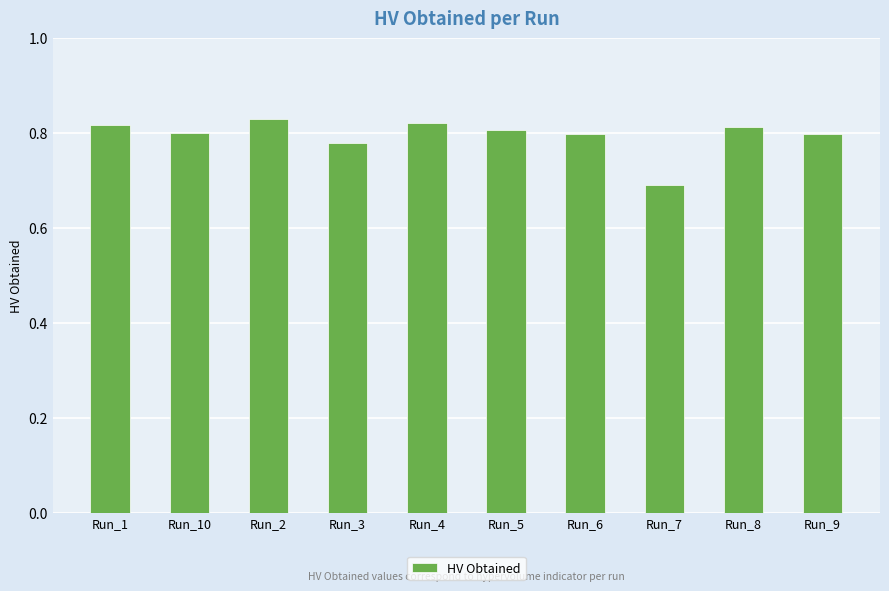

What is the label of the 7th bar from the left?

Run_6